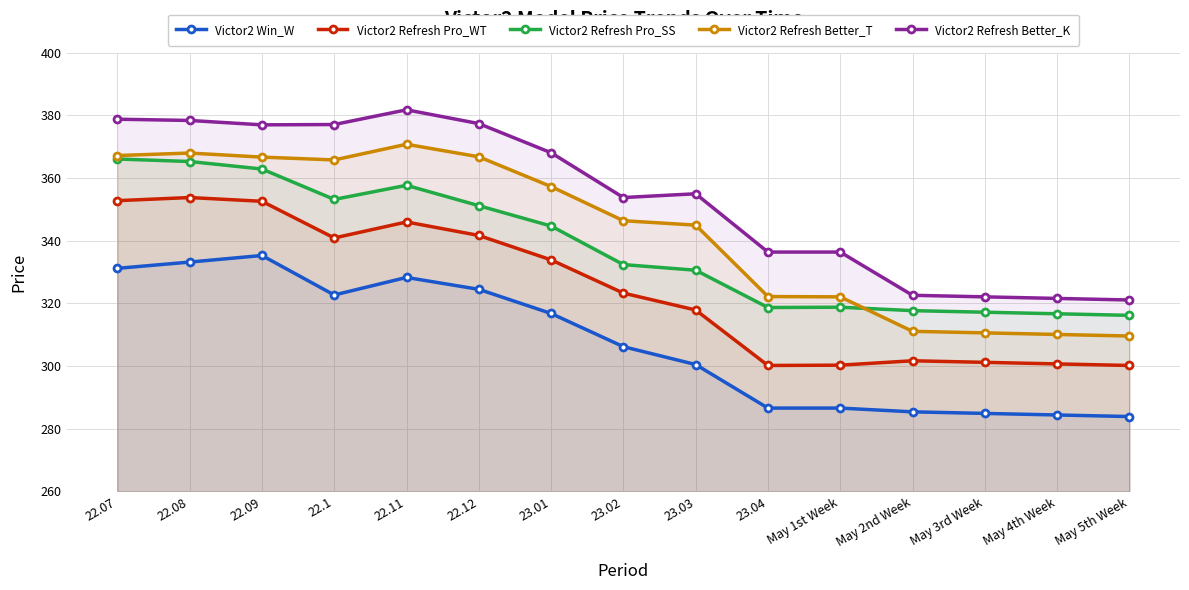

What is the difference between the second highest and second lowest values in the Victor2 Refresh Pro_SS series?

48.6